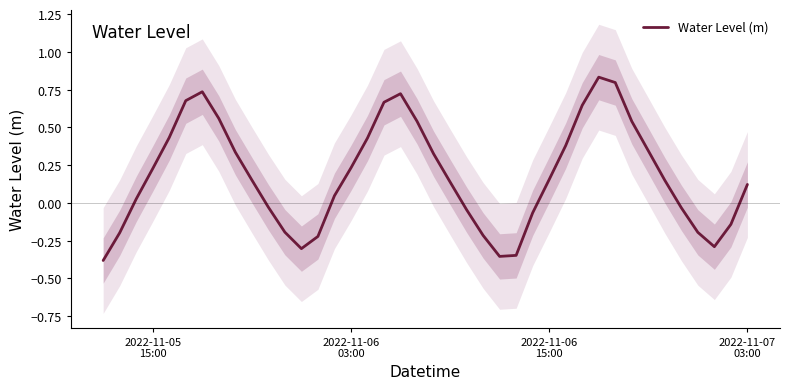

How many values are below zero?

15